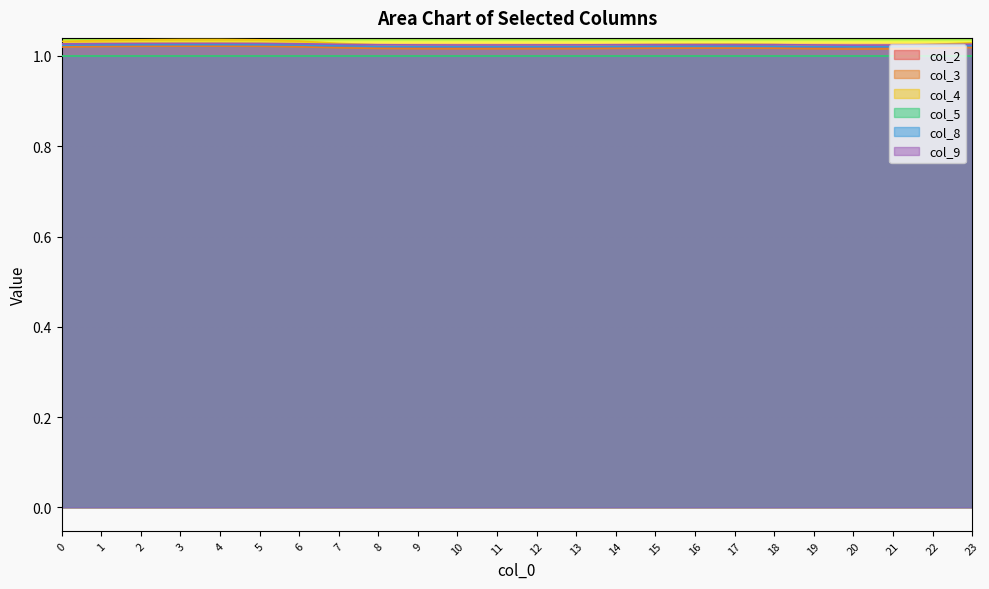

How many data points does each series have?

24